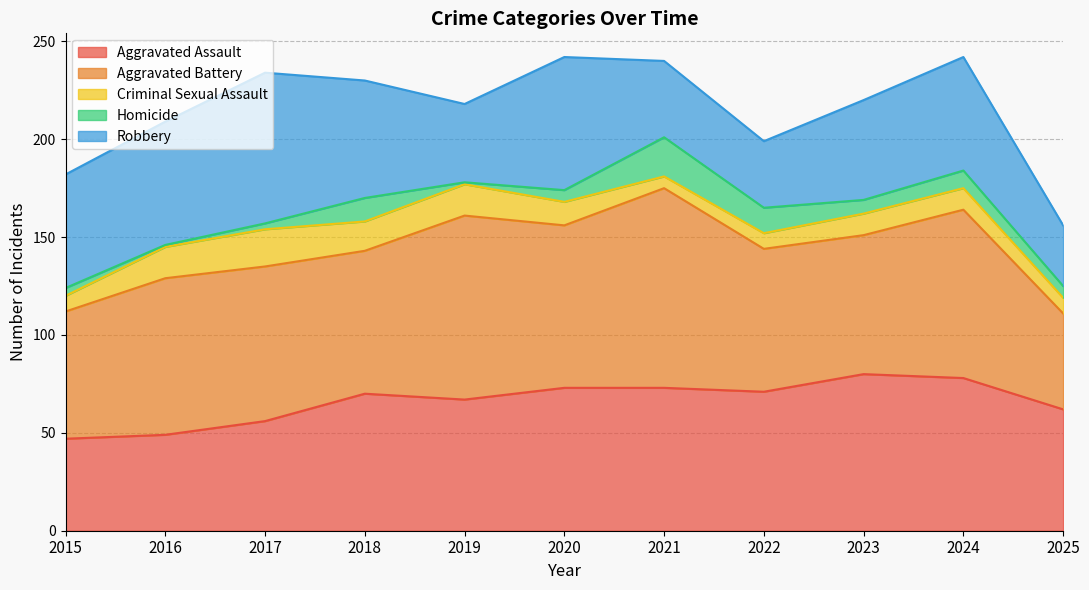

What is the average value of the Homicide series?

7